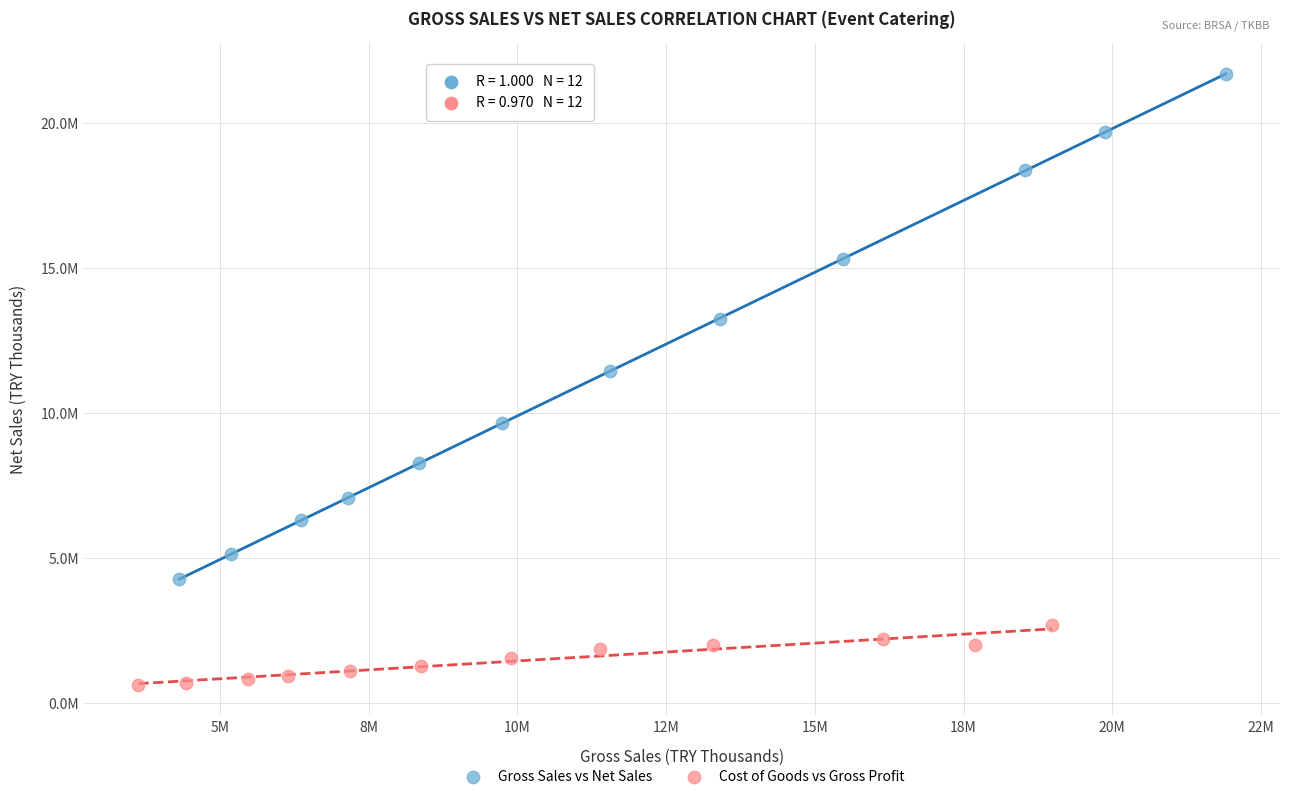

Which series has the largest Y range (max minus min)?

Gross Sales vs Net Sales